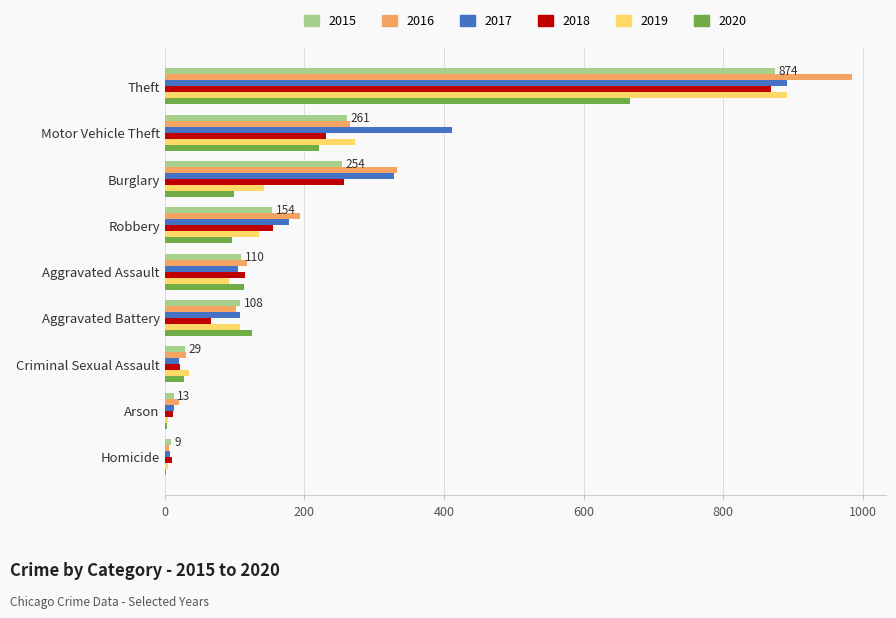

At which label is 2018 closest to 439?

Burglary